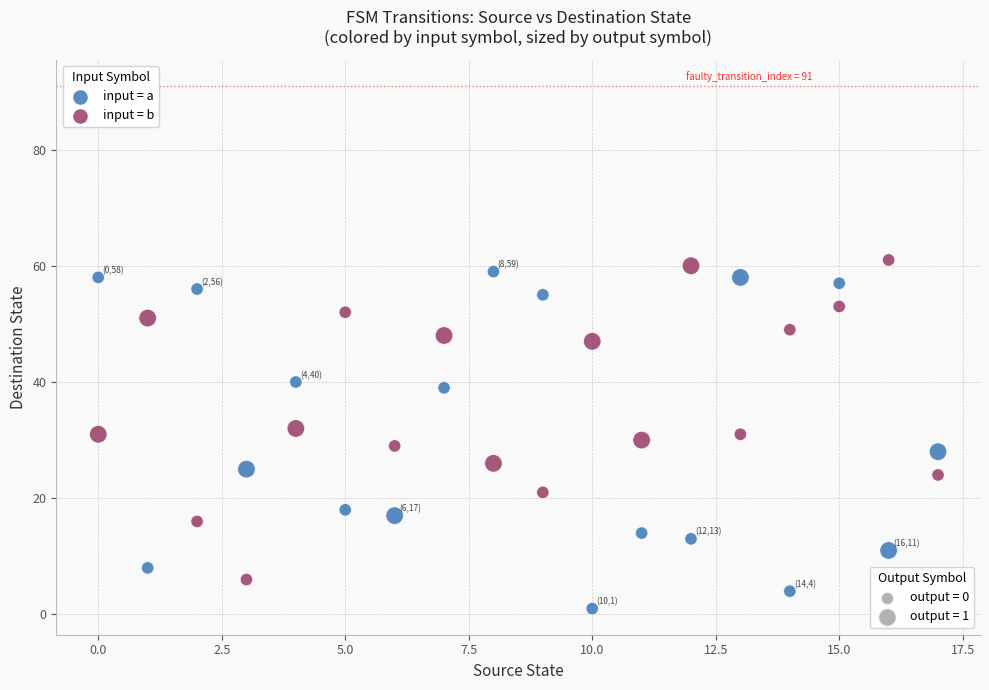

Across all data points, what is the range of Y values (max minus min)?

60